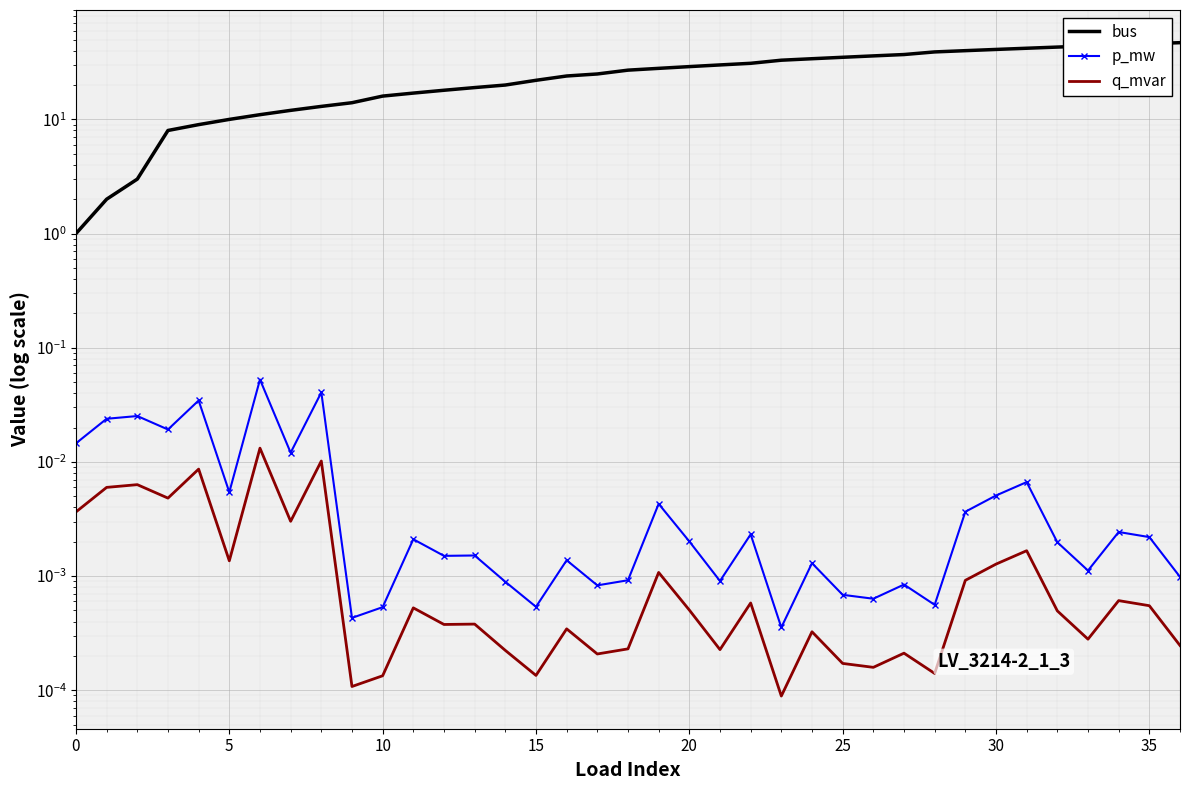

Reading left to right, what are all the values shown in this chart?

bus: 1.0	2.0	3.0	8.0	9.0	10.0	11.0	12.0	13.0	14.0	16.0	17.0	18.0	19.0	20.0	22.0	24.0	25.0	27.0	28.0	29.0	30.0	31.0	33.0	34.0	35.0	36.0	37.0	39.0	40.0	41.0	42.0	43.0	44.0	45.0	46.0	47.0
p_mw: 0.0	0.0	0.0	0.0	0.0	0.0	0.1	0.0	0.0	0.0	0.0	0.0	0.0	0.0	0.0	0.0	0.0	0.0	0.0	0.0	0.0	0.0	0.0	0.0	0.0	0.0	0.0	0.0	0.0	0.0	0.0	0.0	0.0	0.0	0.0	0.0	0.0
q_mvar: 0.0	0.0	0.0	0.0	0.0	0.0	0.0	0.0	0.0	0.0	0.0	0.0	0.0	0.0	0.0	0.0	0.0	0.0	0.0	0.0	0.0	0.0	0.0	0.0	0.0	0.0	0.0	0.0	0.0	0.0	0.0	0.0	0.0	0.0	0.0	0.0	0.0